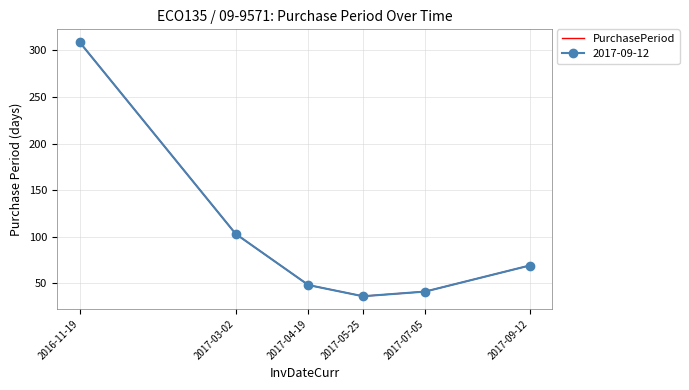

Which label corresponds to the smallest value in the chart?

2017-05-25